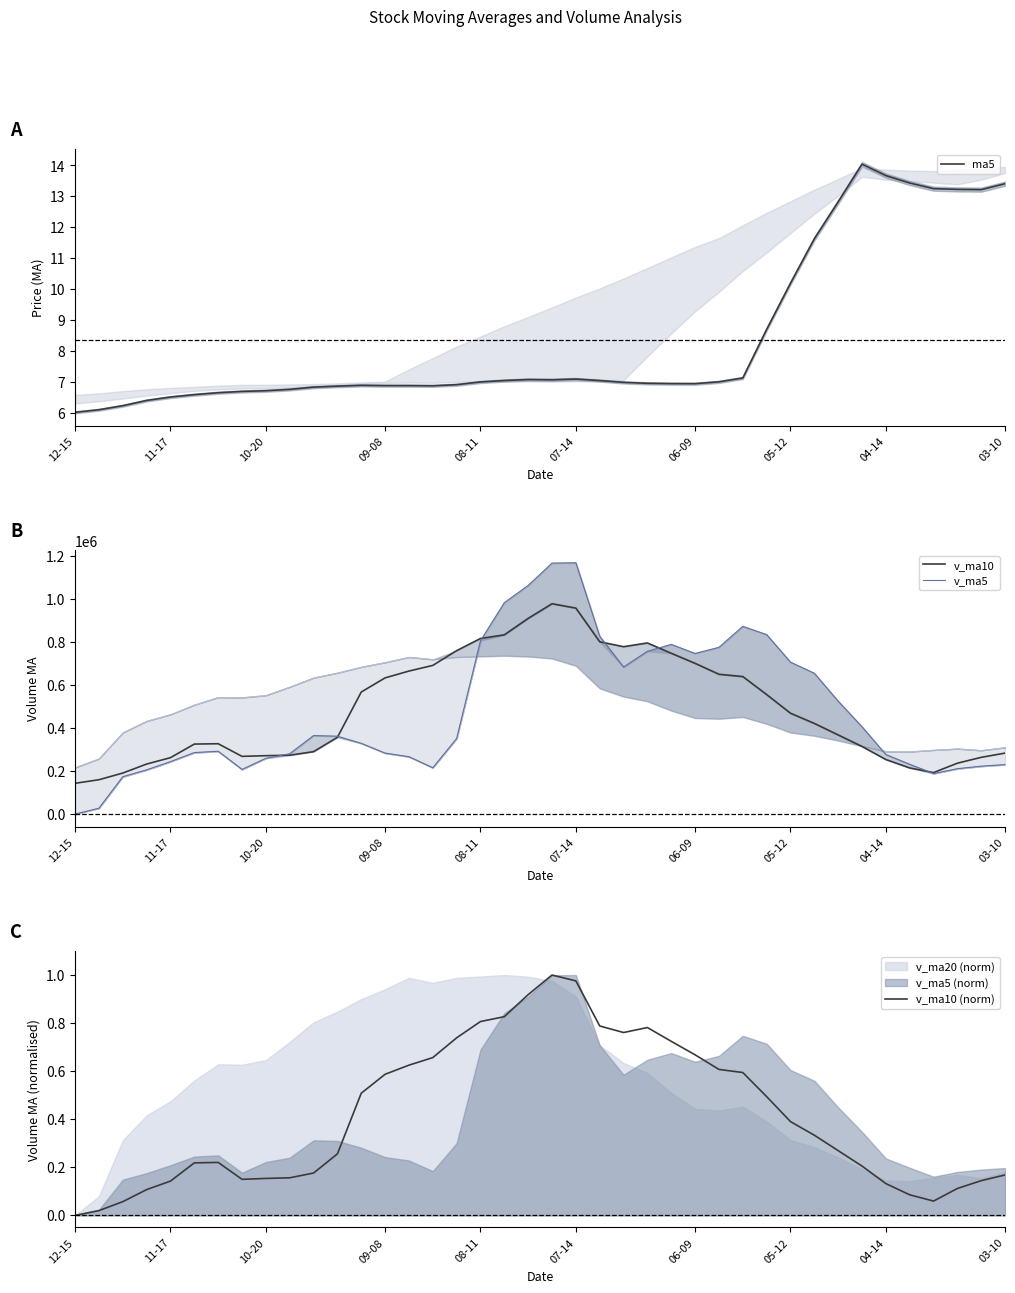

What is the value of the ma5 point at the 18th from the left?

7.0